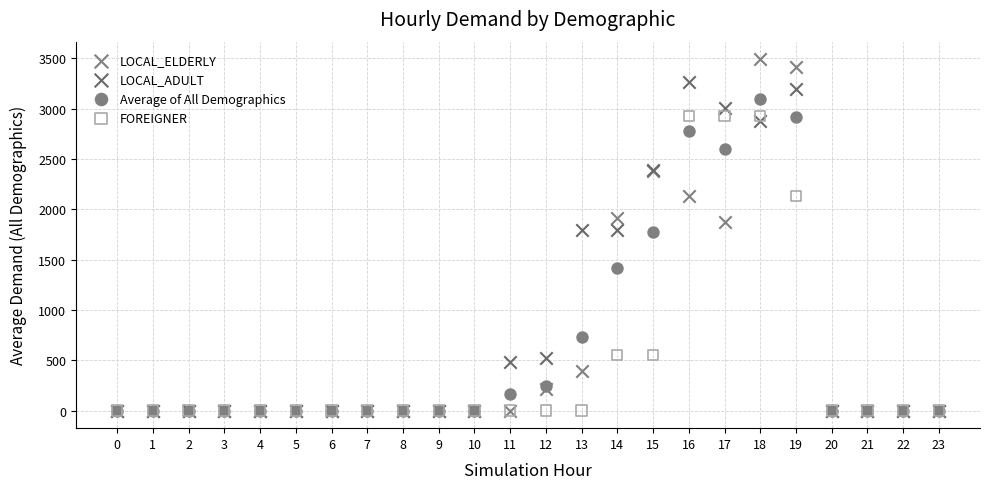

Which series contains the highest Y value?

LOCAL_ELDERLY